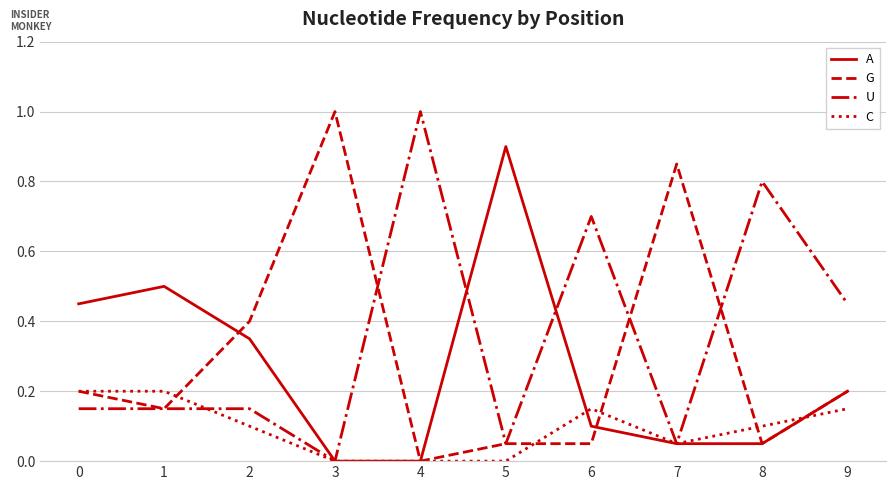

At which label does A reach its peak?

5